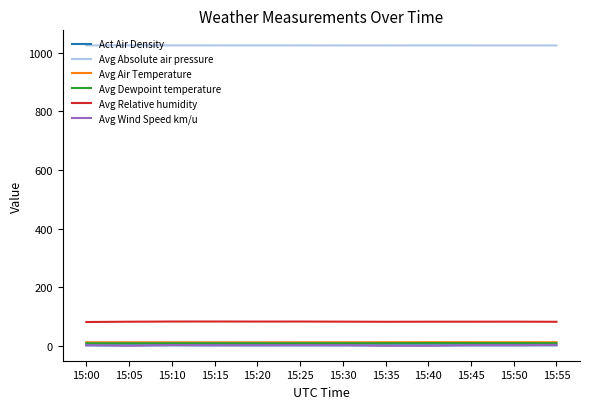

What value does the Act Air Density series have at 15:40?

1.2